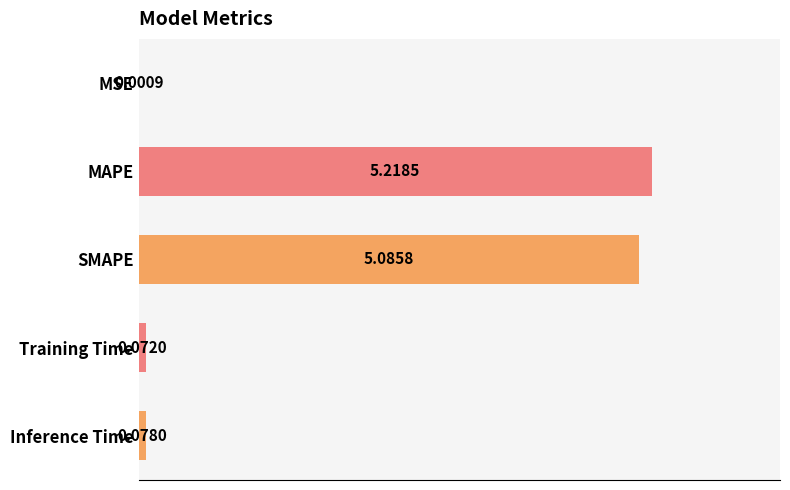

Where is the data nearest to the value 2?

Inference Time